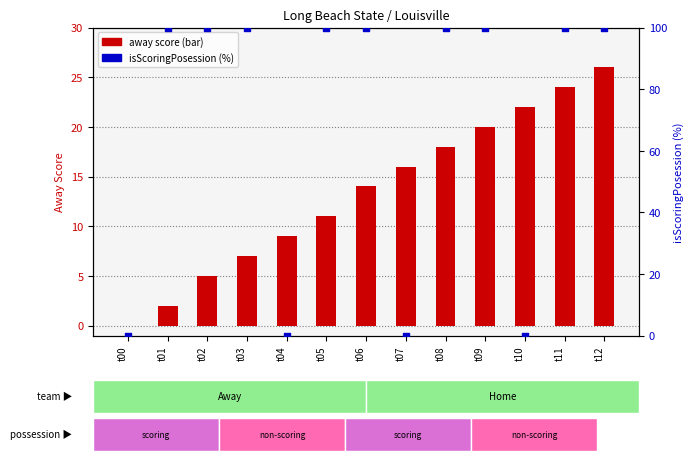

What are all the series names shown in the legend?

away score, isScoringPosession (%)